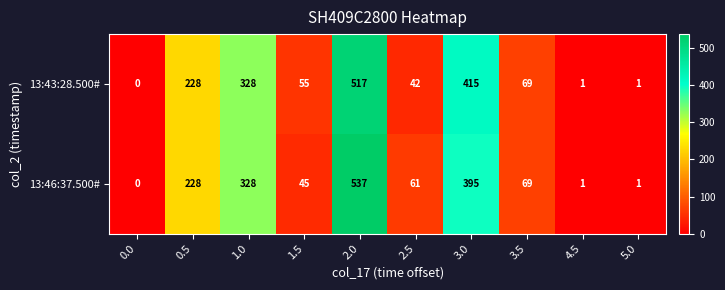

Rank the series by their maximum value, from lowest to highest.

13:43:28.500#, 13:46:37.500#